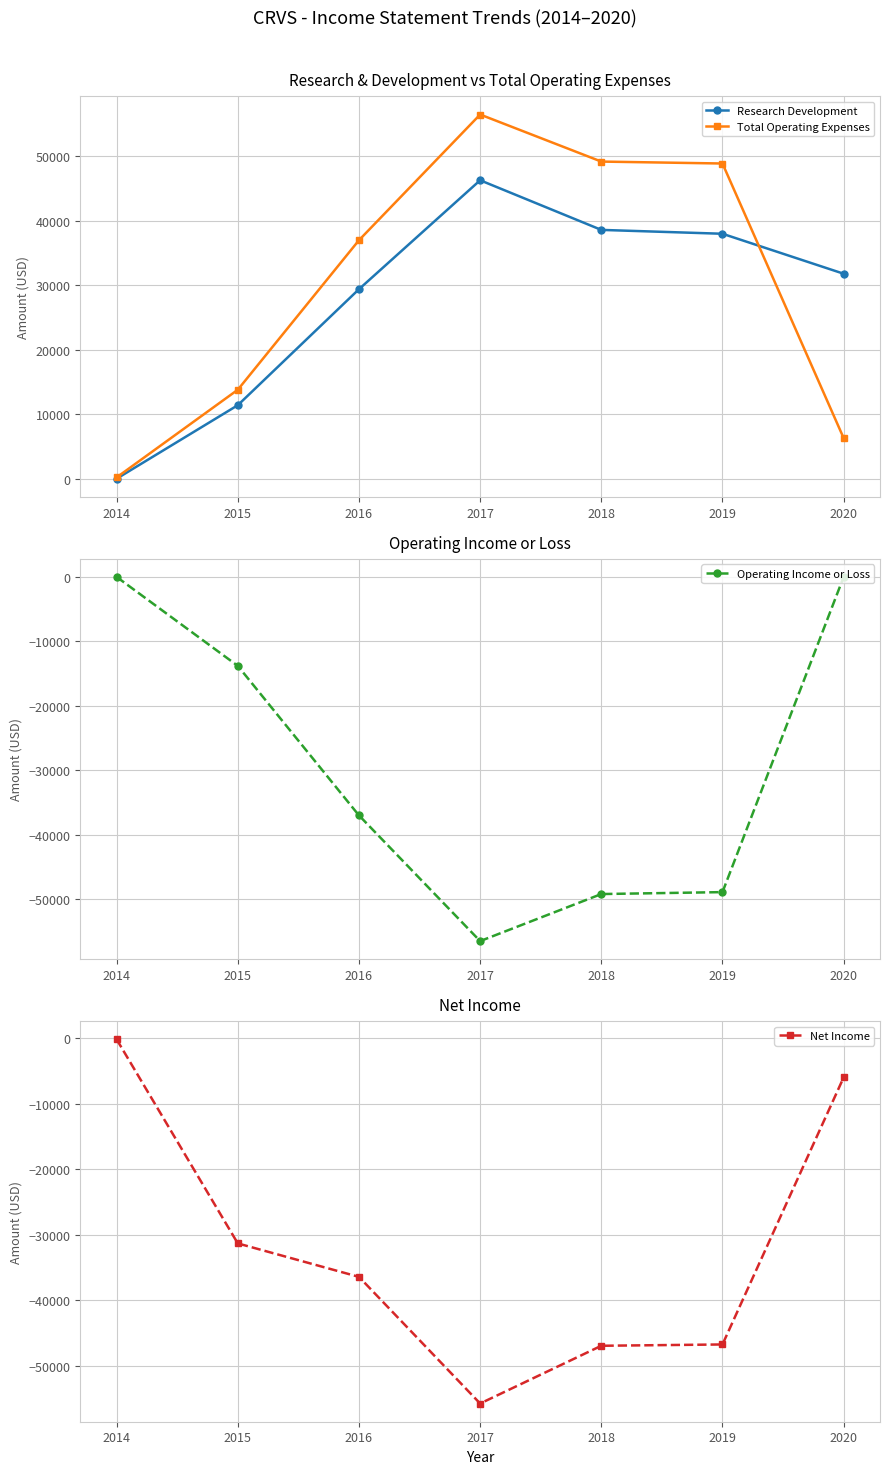

Where is the first local minimum for Operating Income or Loss?

2017